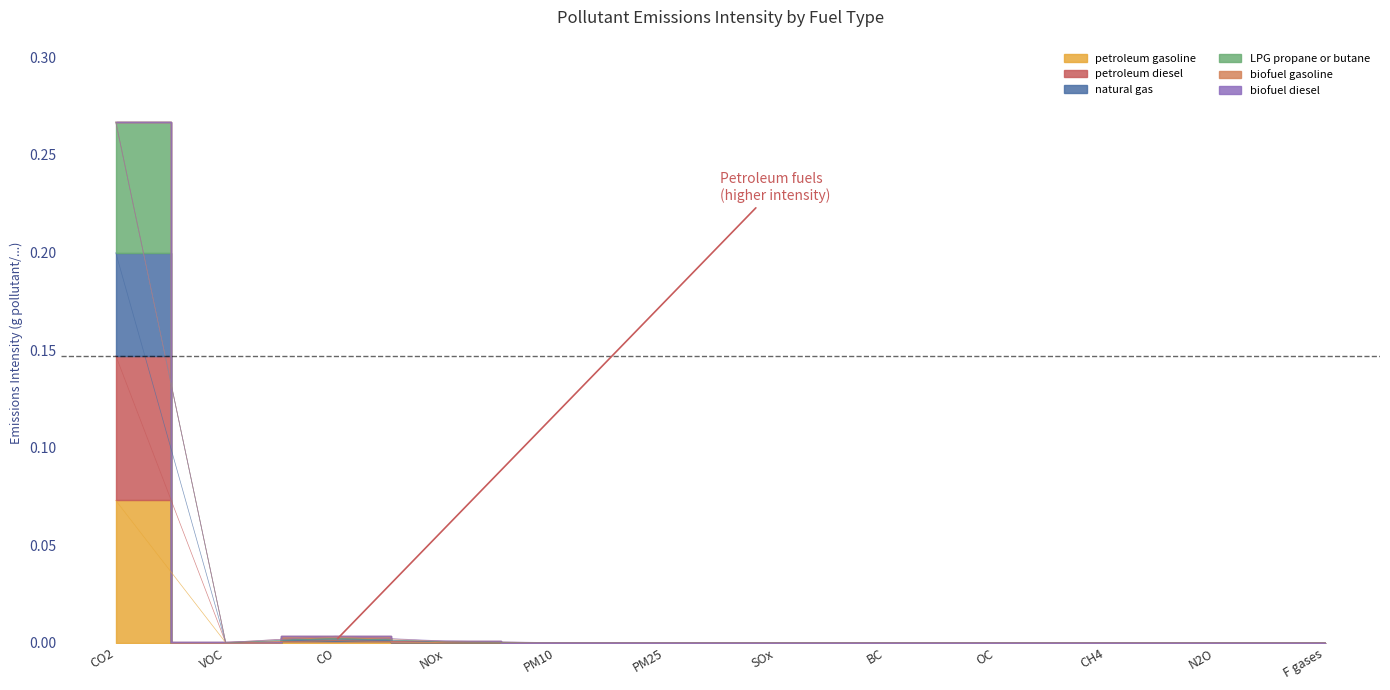

At how many categories does at least one series exceed 0?

11